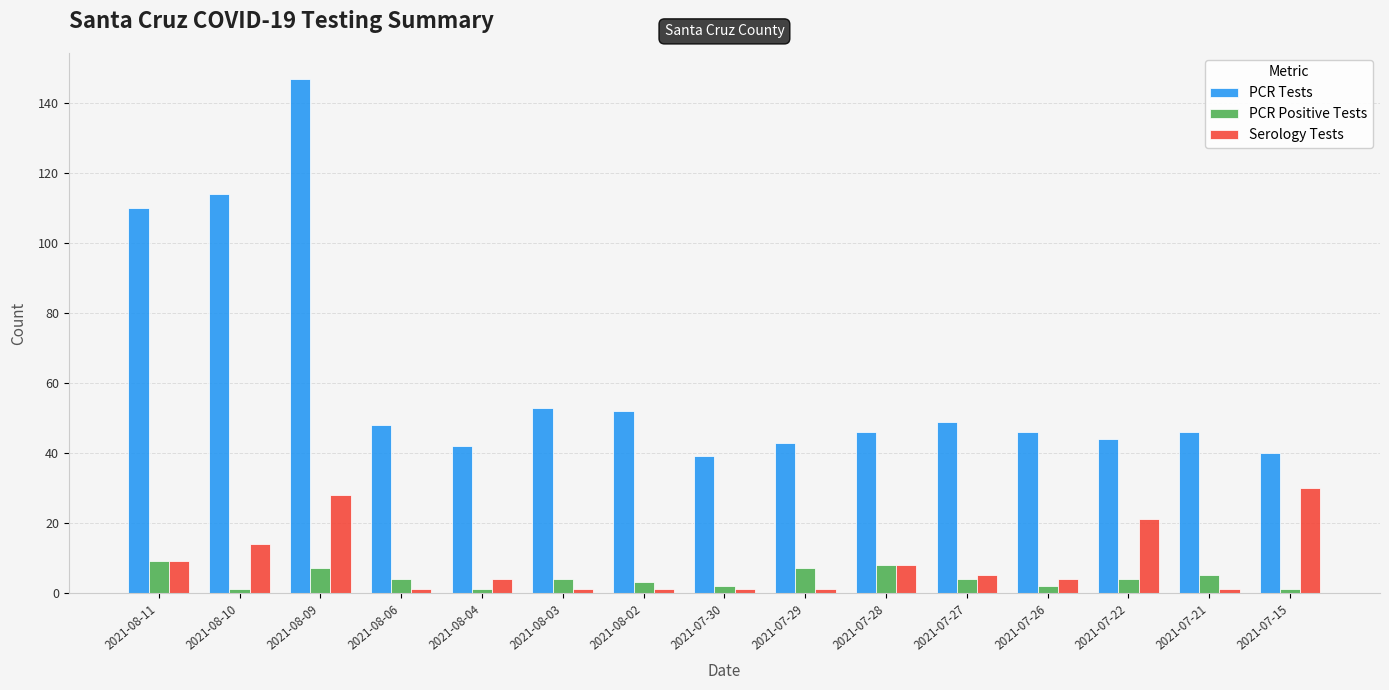

How many distinct data groups are displayed?

3